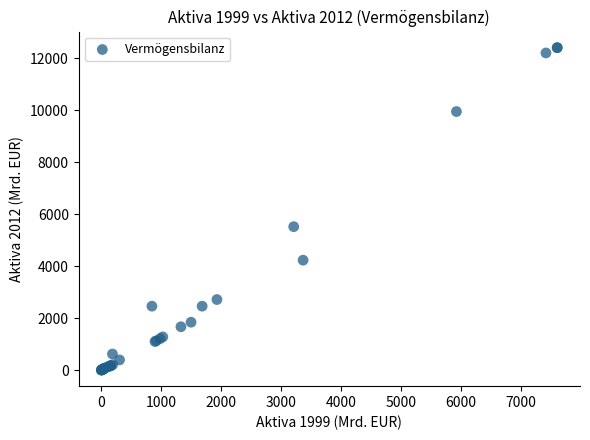

What Y value in the scatter plot is closest to 6203?

5517.9